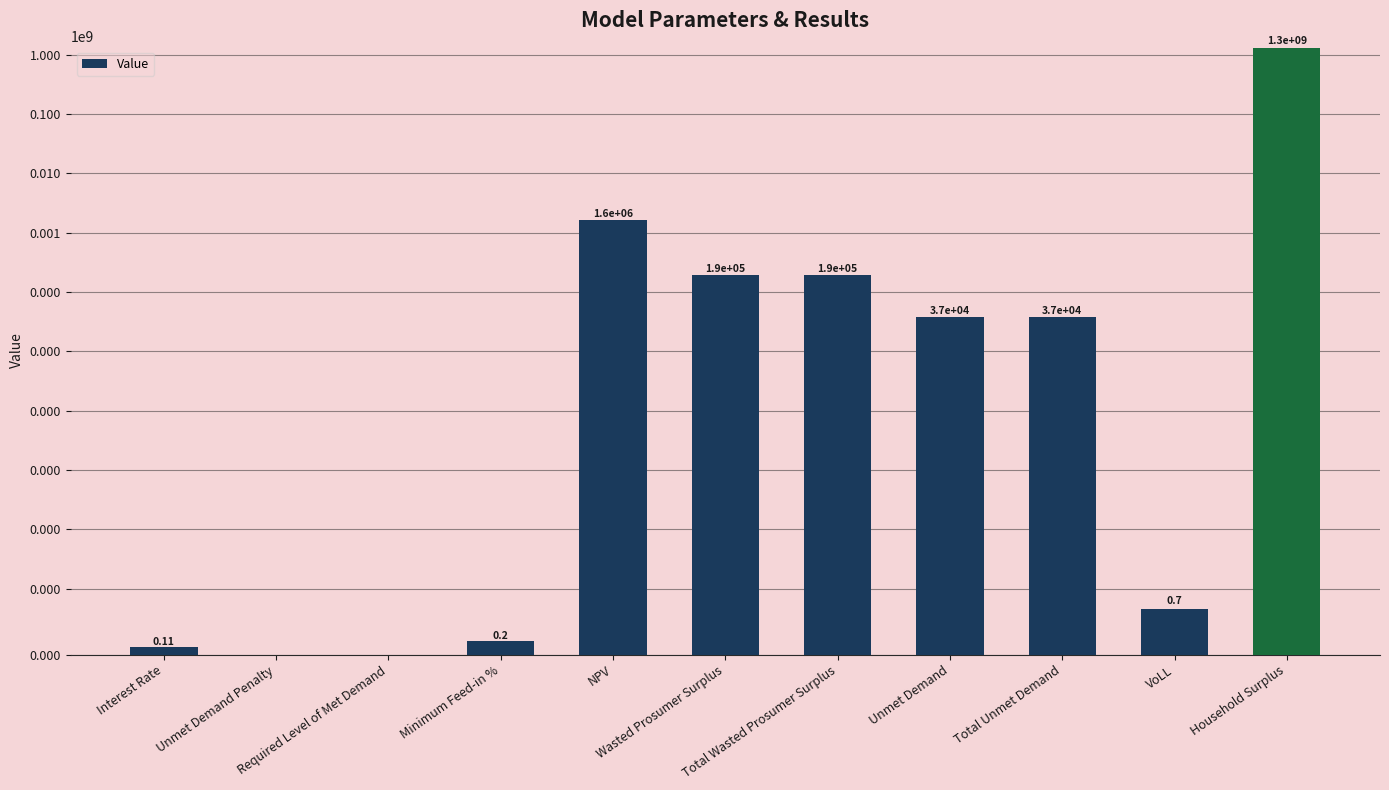

Reading left to right, what are all the values shown in this chart?

0.1	0.0	0.0	0.2	1636144.6	190816.6	190816.6	37318.8	37318.8	0.7	1310420582.2